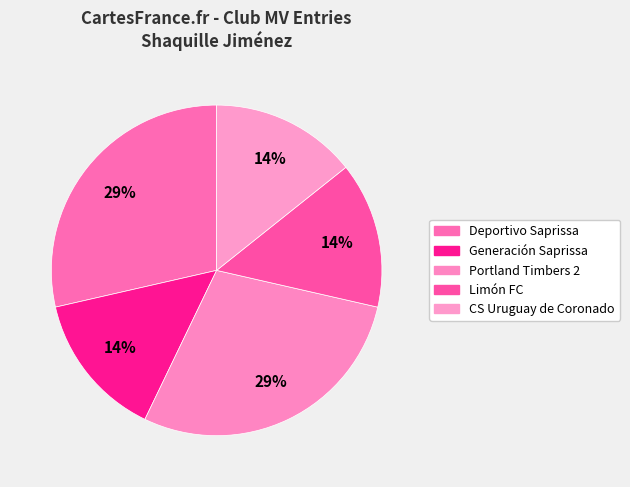

Is it true that CS Uruguay de Coronado is 14% of the pie?

True